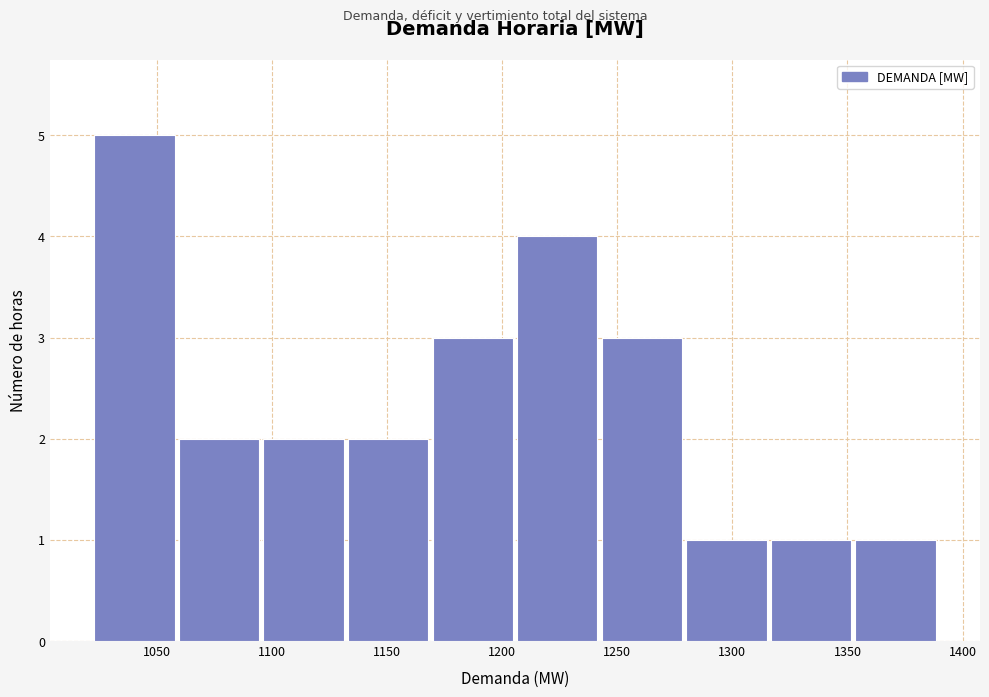

Reading left to right, list every bar in this chart as the range it spans on the x-axis followed by its height. Neither the bar edges nor the heights are printed on the chart, so give them approximately, as read against the axes.

1020 to 1060: 5
1060 to 1095: 2
1095 to 1130: 2
1130 to 1170: 2
1170 to 1205: 3
1205 to 1240: 4
1240 to 1280: 3
1280 to 1315: 1
1315 to 1350: 1
1350 to 1390: 1